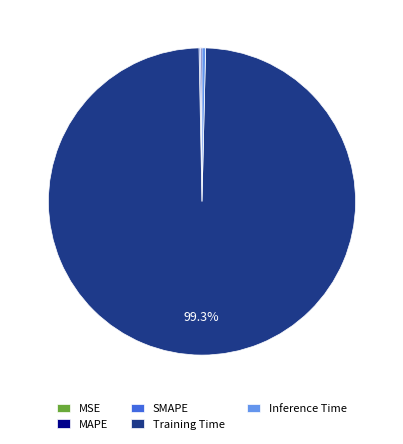

Which slice is the largest?

Training Time